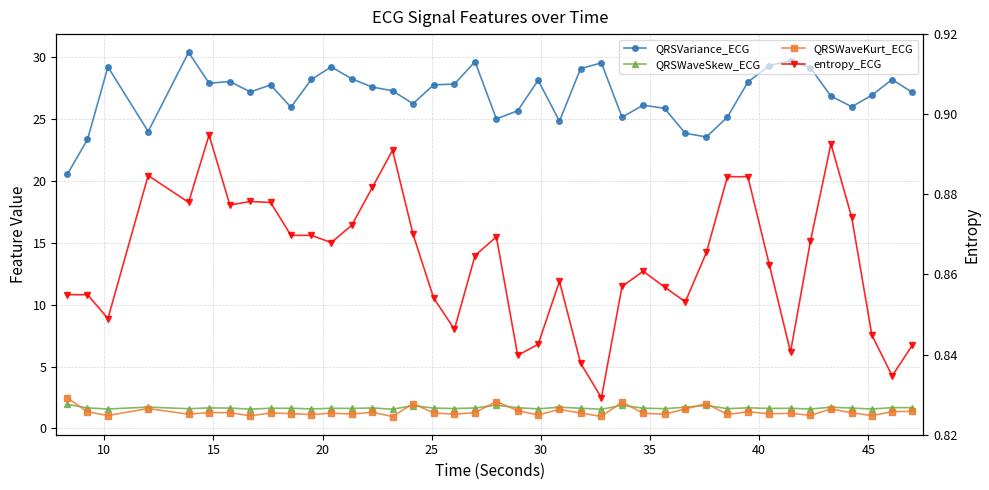

What is the value of the QRSWaveSkew_ECG point at the 26th from the left?

1.6